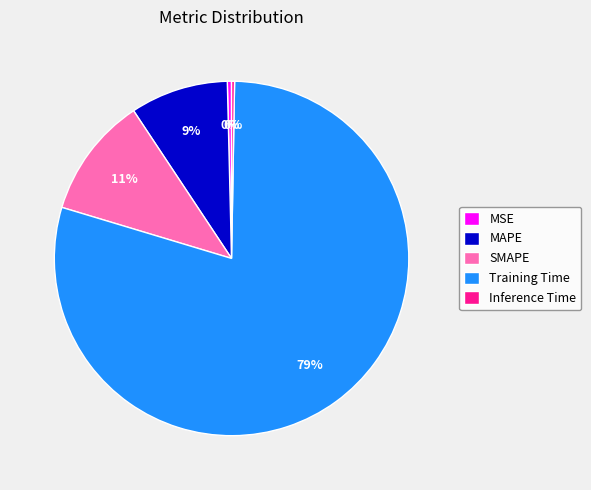

Is there a majority slice in this chart?

Yes